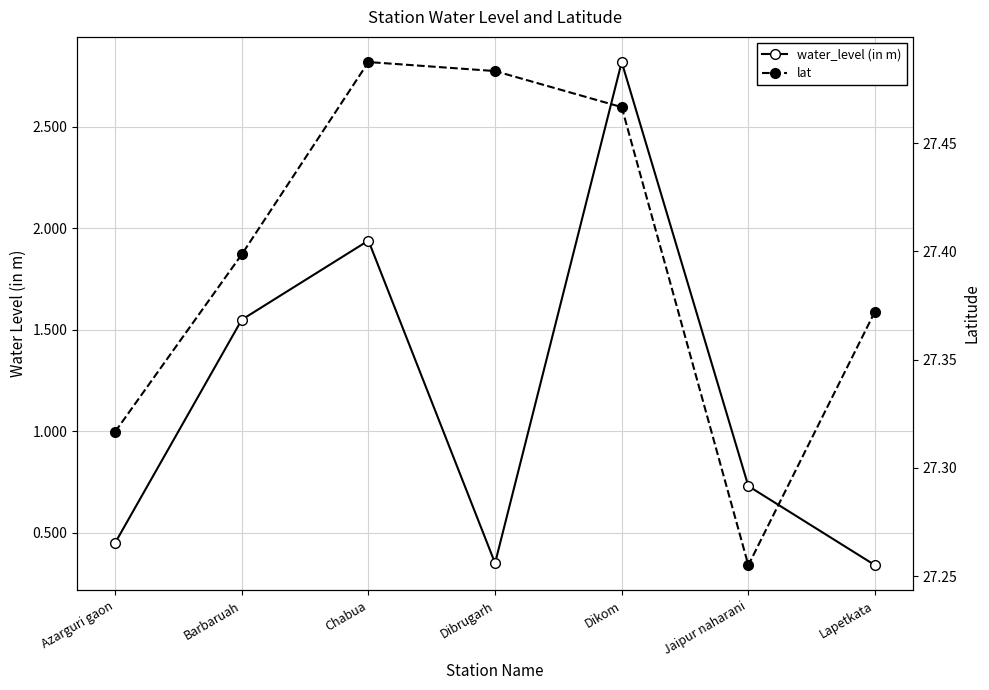

Is the value of water_level (in m) at Jaipur naharani greater than the value of lat at Azarguri gaon?

No